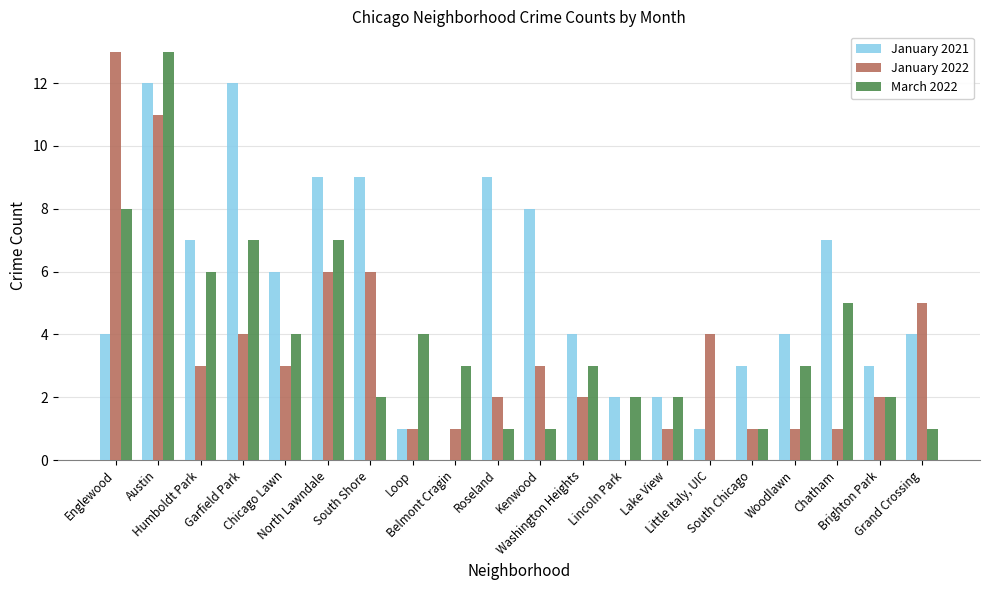

Is it true that January 2022 equals 1 at South Chicago?

True